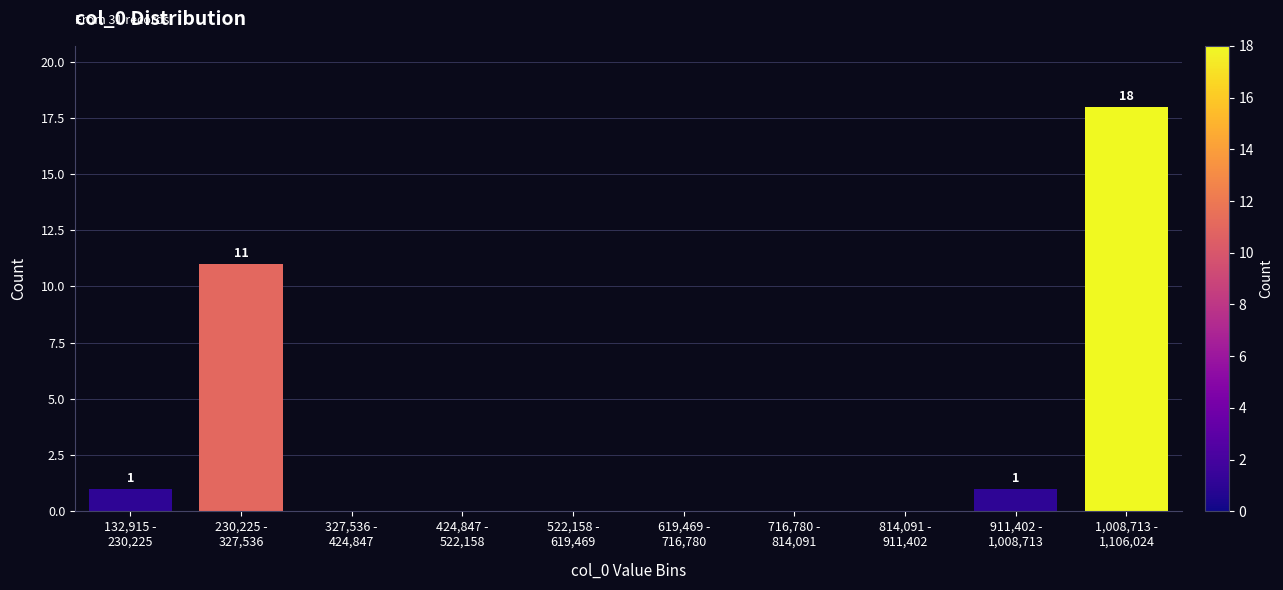

What is the sum of all values?

31